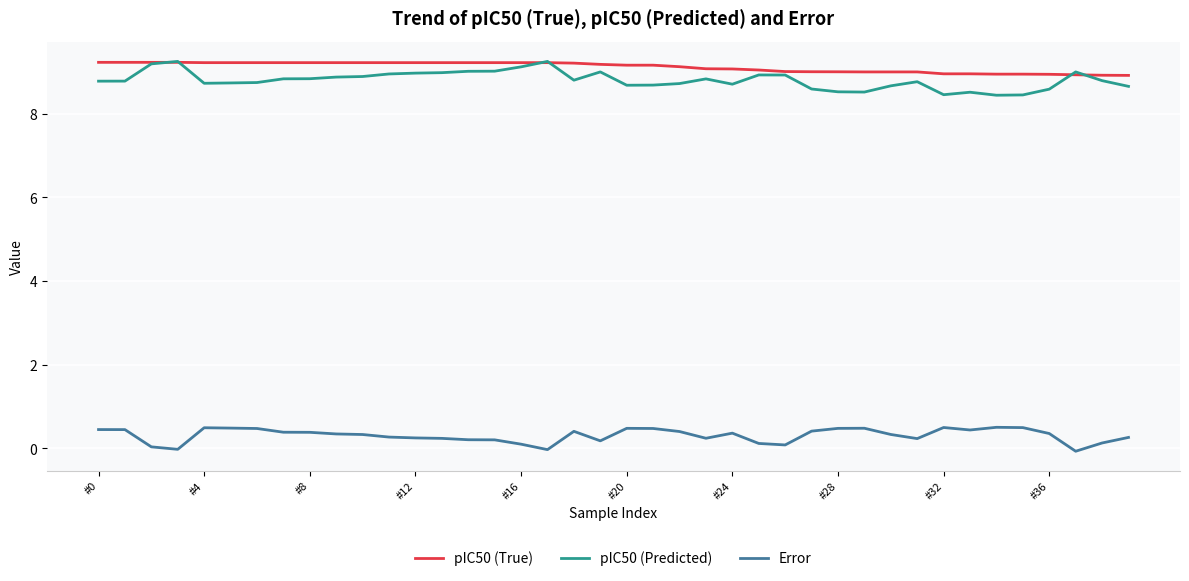

True or false: Error and pIC50 (True) intersect in this chart.

False